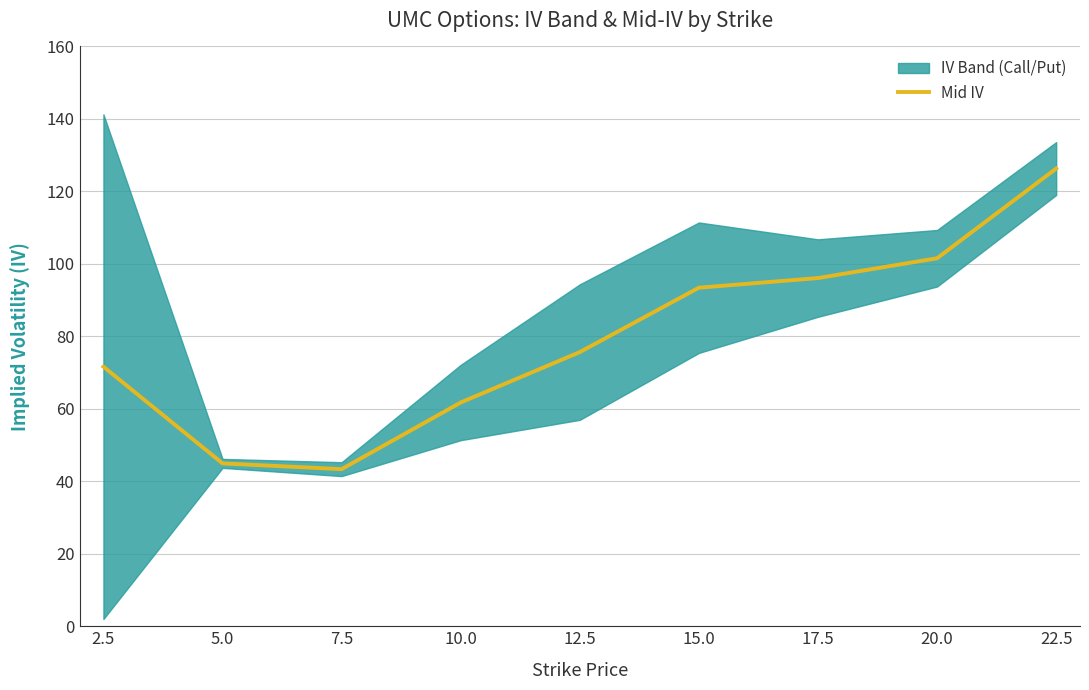

How many data points does each series have?

9